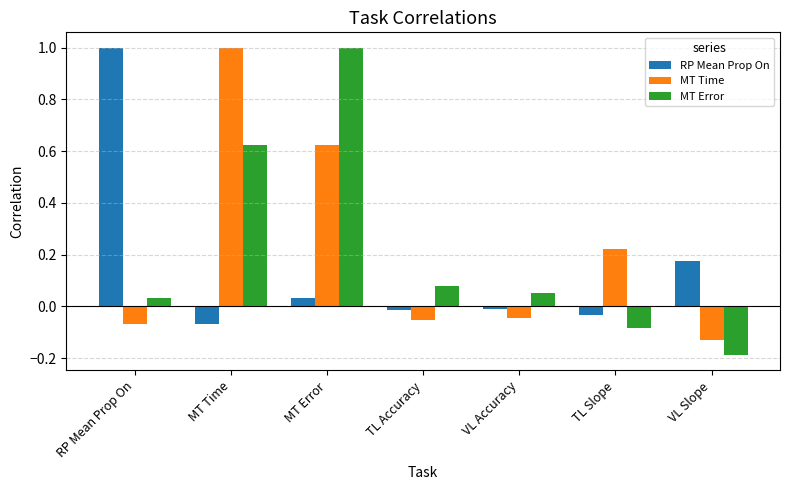

Which series has the largest range (max minus min)?

MT Error